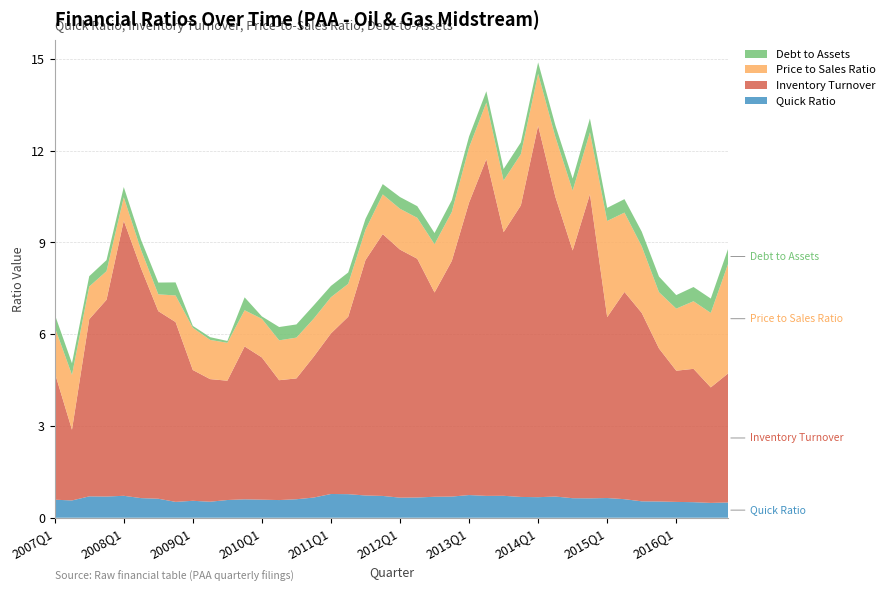

Reading left to right, list all the values displayed in this chart.

Quick Ratio: 0.6	0.6	0.7	0.7	0.7	0.6	0.6	0.5	0.6	0.5	0.6	0.6	0.6	0.6	0.6	0.7	0.8	0.8	0.7	0.7	0.7	0.7	0.7	0.7	0.7	0.7	0.7	0.7	0.7	0.7	0.6	0.6	0.6	0.6	0.5	0.5	0.5	0.5	0.5	0.5
Inventory Turnover: 4.2	2.3	5.8	6.4	9.0	7.5	6.1	5.9	4.3	4.0	3.9	5.0	4.7	3.9	4.0	4.6	5.2	5.8	7.7	8.6	8.1	7.8	6.7	7.7	9.6	11.0	8.6	9.5	12.1	9.8	8.1	9.9	5.9	6.8	6.2	5.0	4.3	4.4	3.8	4.2
Price to Sales Ratio: 1.5	1.8	1.1	0.9	0.8	0.6	0.6	0.9	1.4	1.3	1.2	1.2	1.3	1.3	1.3	1.2	1.2	1.1	1.0	1.3	1.3	1.3	1.6	1.6	1.8	1.8	1.7	1.7	1.7	2.0	2.0	2.0	3.1	2.6	2.2	1.8	2.0	2.2	2.4	3.6
Debt to Assets: 0.4	0.4	0.3	0.4	0.3	0.3	0.4	0.4	0.1	0.1	0.1	0.4	0.1	0.4	0.4	0.4	0.4	0.4	0.4	0.3	0.4	0.4	0.4	0.4	0.4	0.4	0.4	0.4	0.4	0.4	0.4	0.5	0.4	0.4	0.5	0.5	0.4	0.5	0.5	0.5